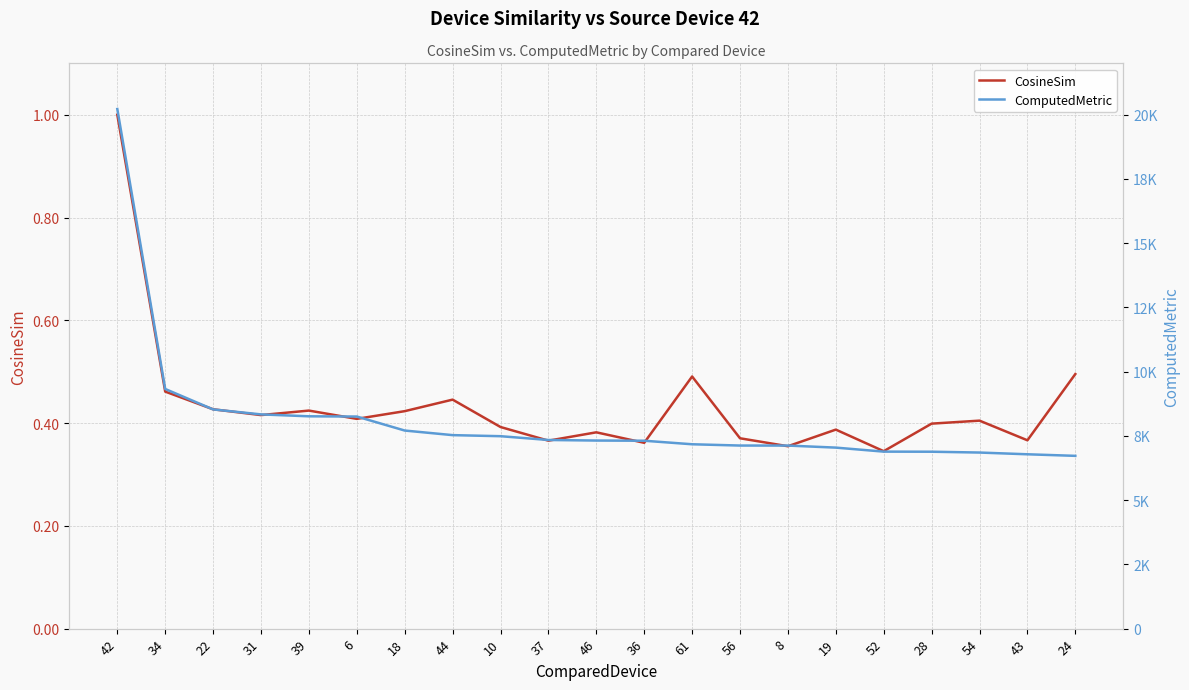

True or false: CosineSim and ComputedMetric cross at least once.

False